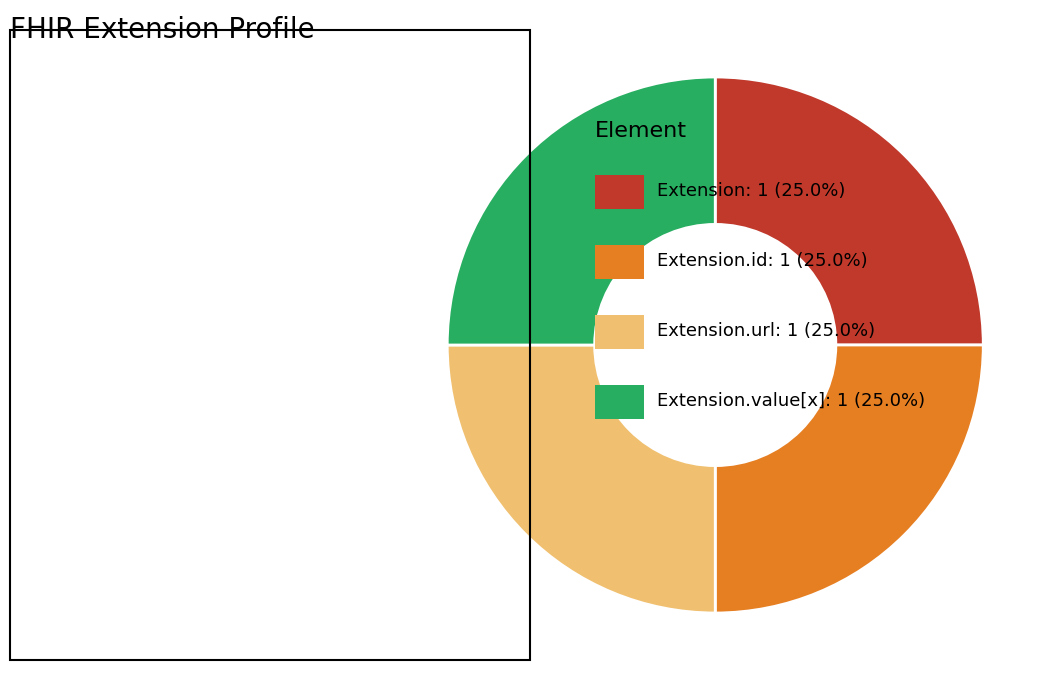

Is there a majority slice in this chart?

No